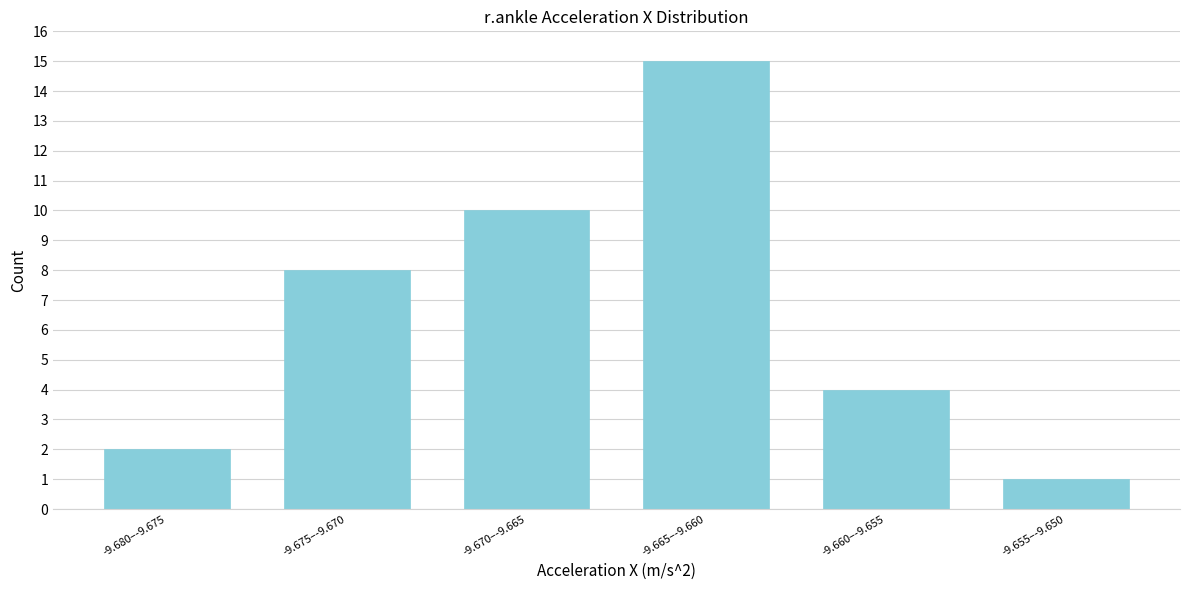

Reading left to right, what are all the values shown in this chart?

2	8	10	15	4	1